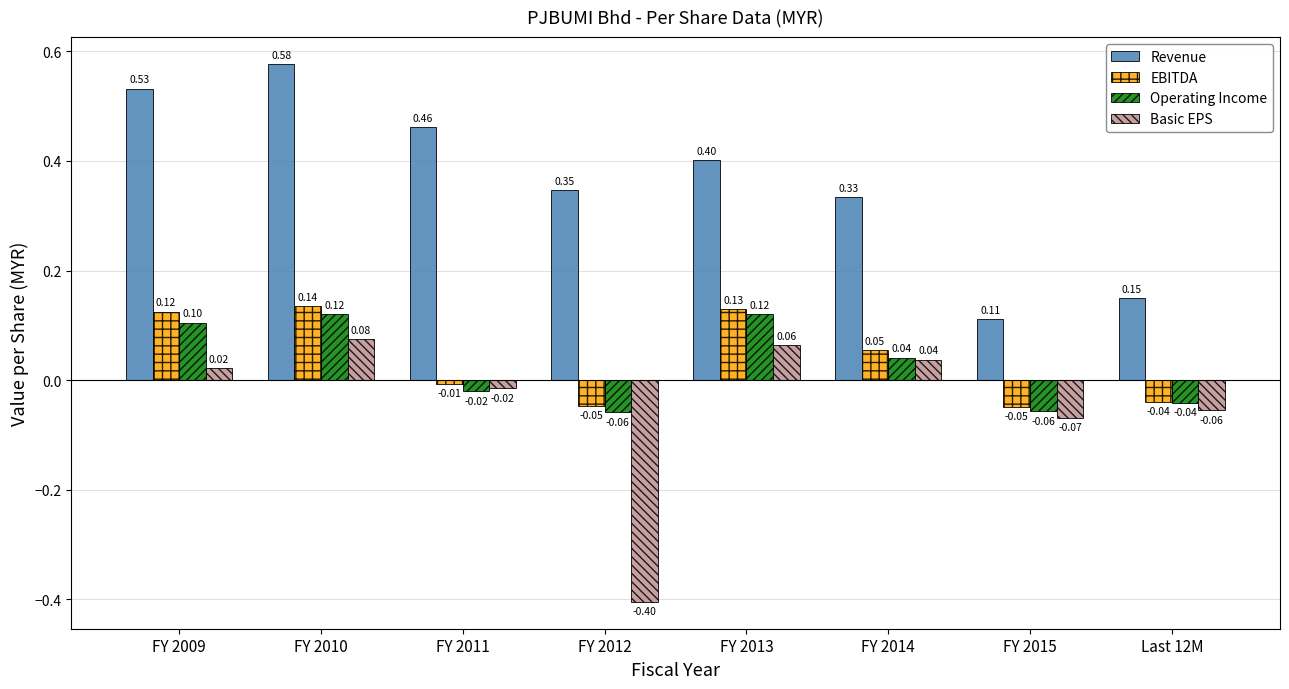

Which category has the lowest value across all series?

FY 2012